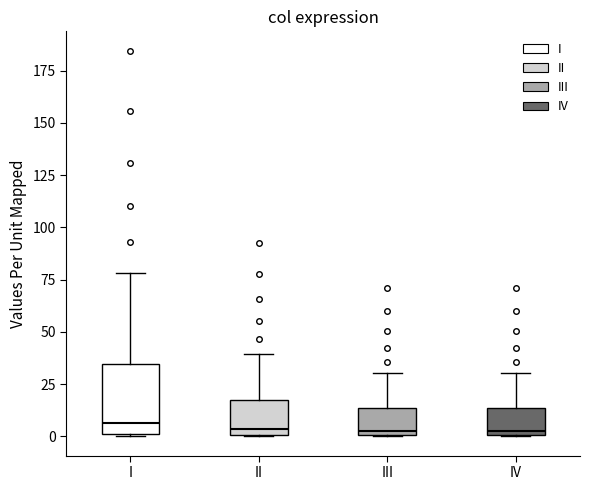

Reading left to right, read every box against the y-axis: the position of its median line, the range the box covers, and the ends of its whiskers. The values are not printed on the chart, so give them approximately, as read against the axis.

I: median 5, box 0 to 35, whiskers 0 to 80
II: median 5, box 0 to 15, whiskers 0 to 40
III: median 5, box 0 to 15, whiskers 0 to 30
IV: median 5, box 0 to 15, whiskers 0 to 30